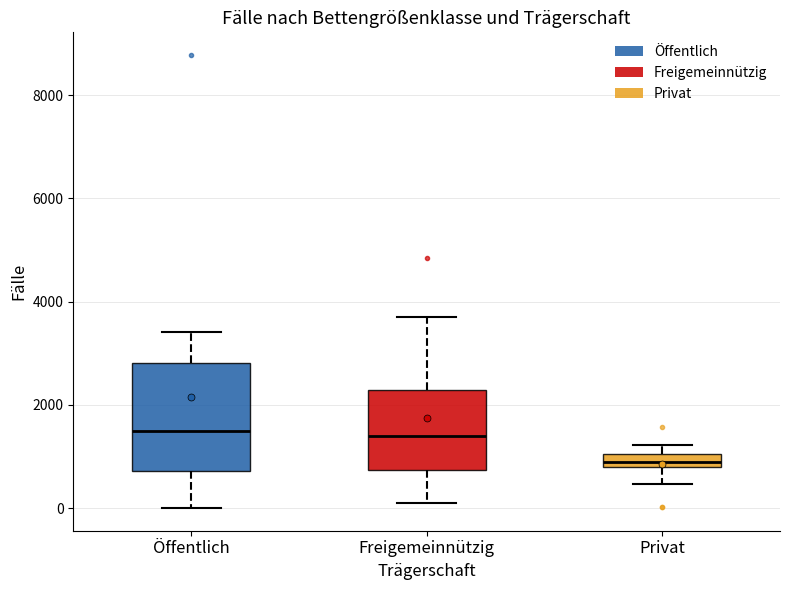

Where does the median line of the box for Öffentlich sit on the y-axis? The values are not printed on the chart, so give them approximately, as read against the axis.

1600